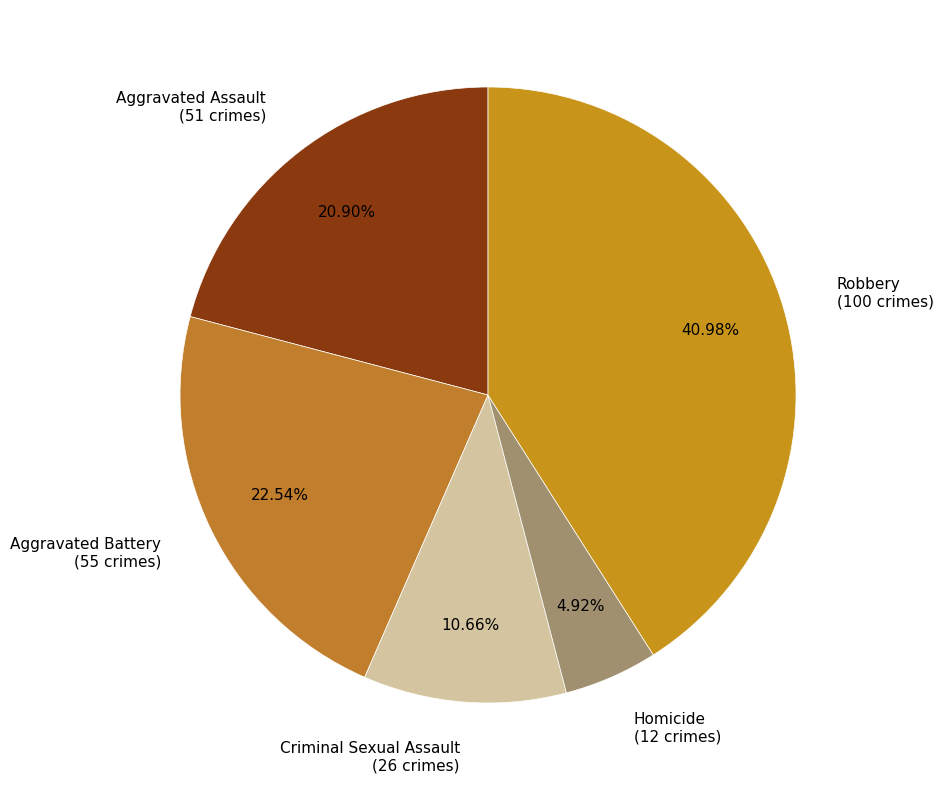

Is Aggravated Assault the majority of the pie?

No